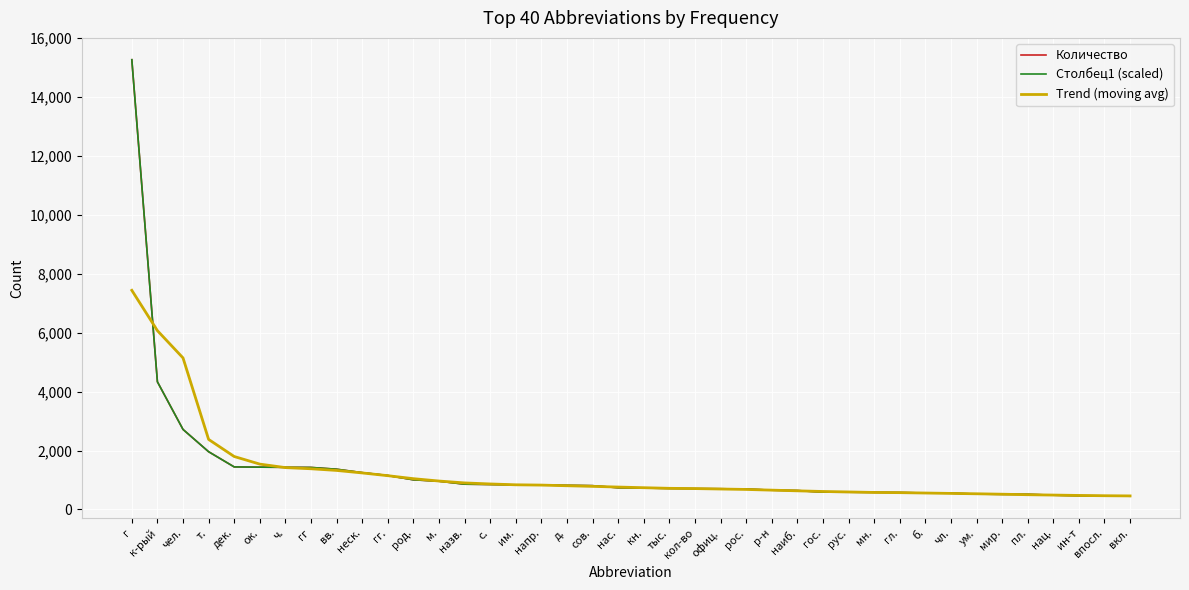

Is this an area chart (filled region under the line)?

No